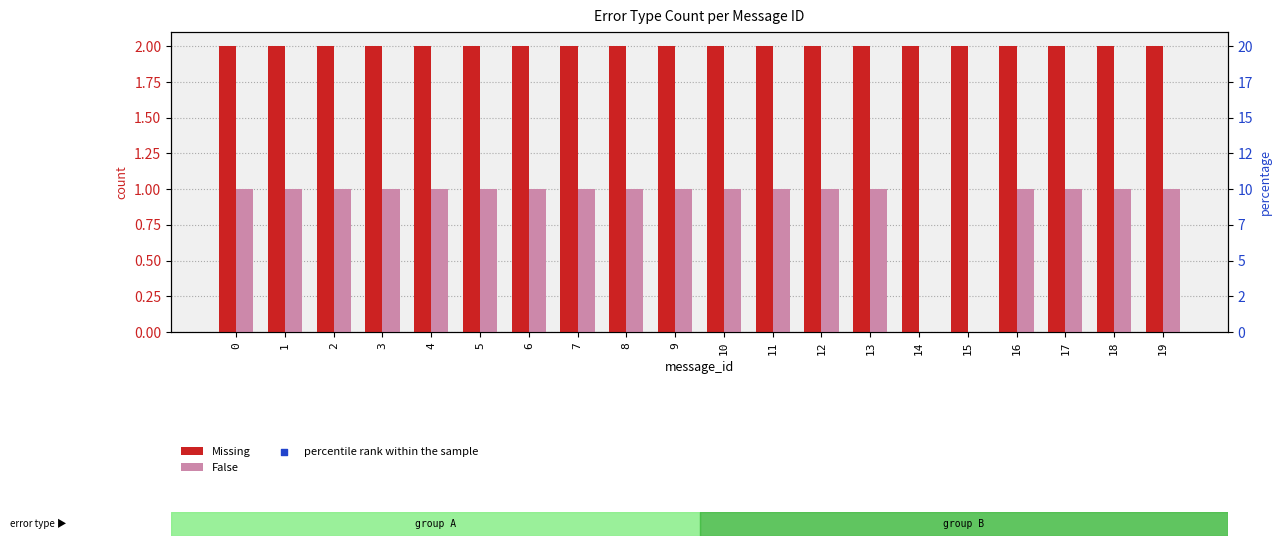

Which series has the largest Y range (max minus min)?

False